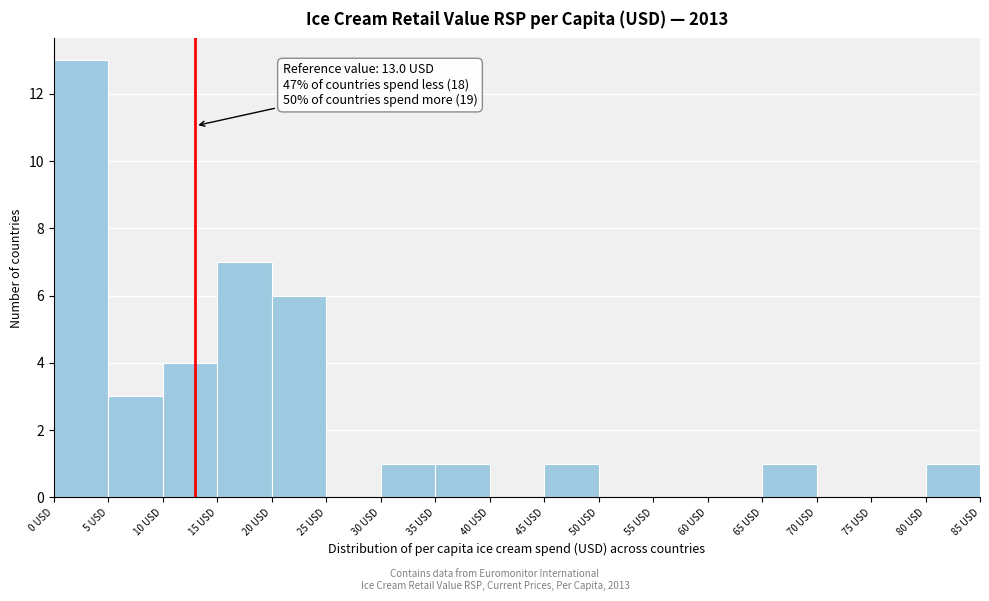

Over which range of the x-axis is the bar tallest?

0 to 5